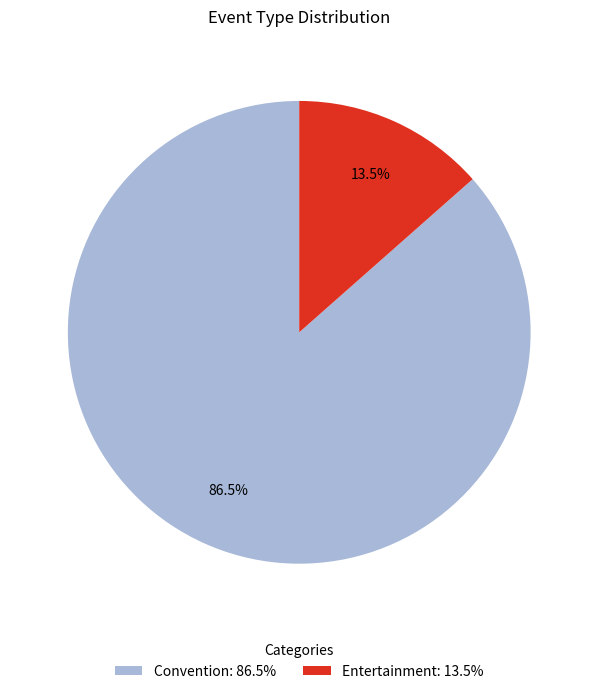

Which category has the smallest portion of the pie?

Entertainment